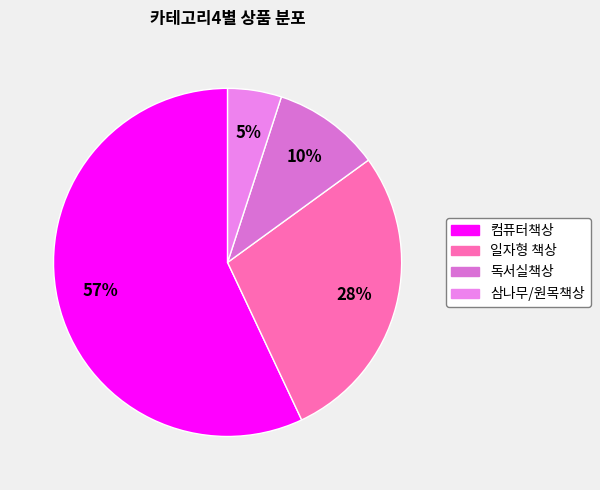

Is it true that 컴퓨터책상 is 57% of the pie?

True